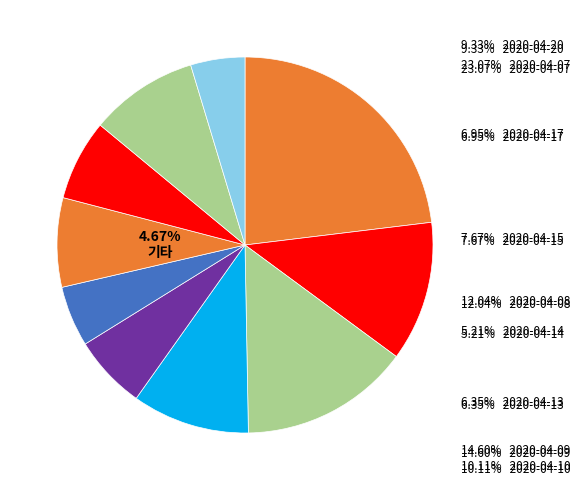

Is 2020-04-20 the majority of the pie?

No